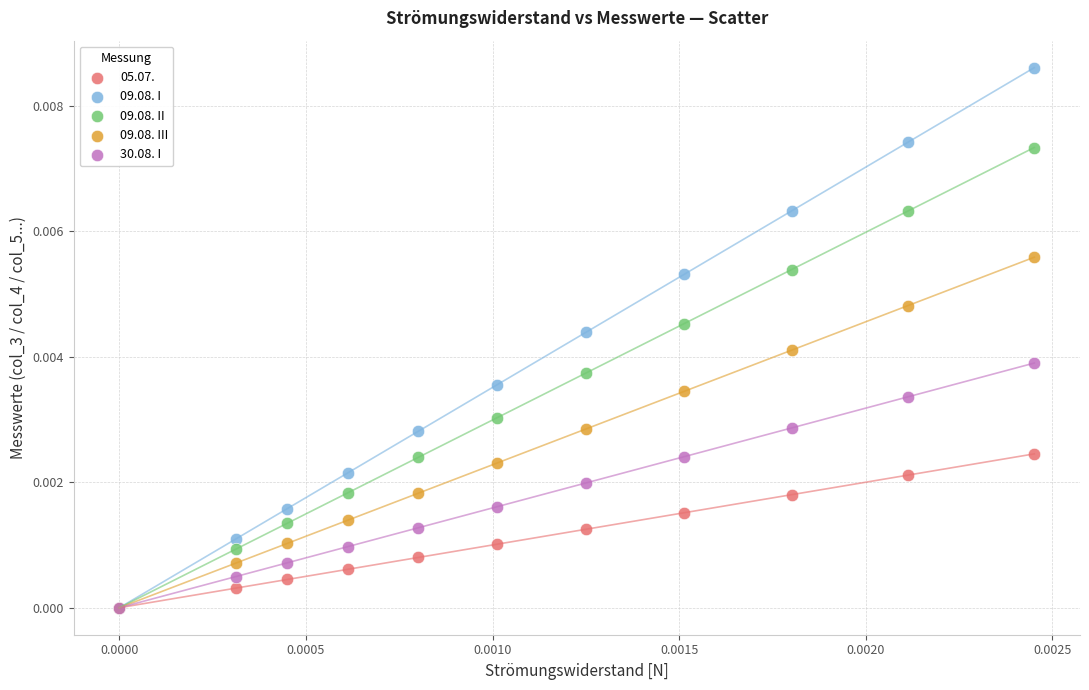

What are all the series names shown in the legend?

05.07., 09.08. I, 09.08. II, 09.08. III, 30.08. I